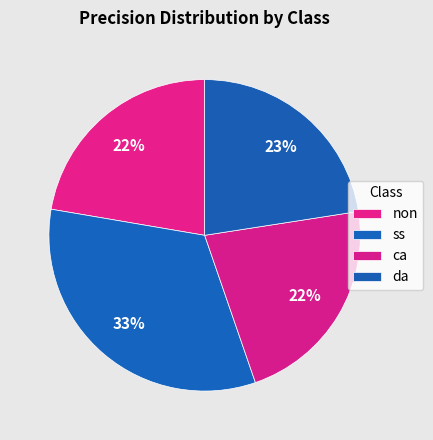

What percentage is NOT represented by non?

77.7%